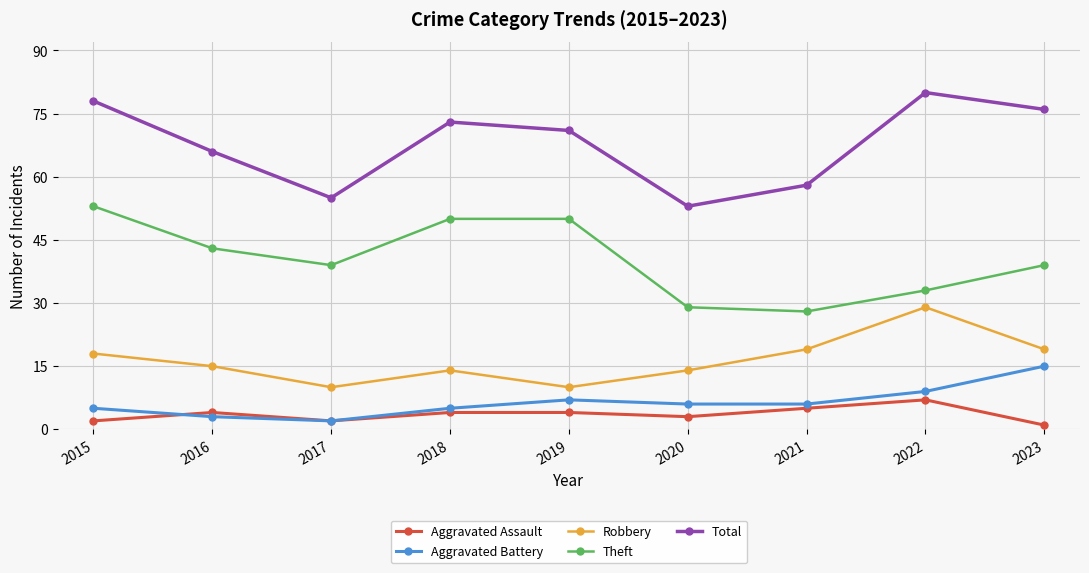

What is the difference between the maximum and minimum values in the Theft series?

25